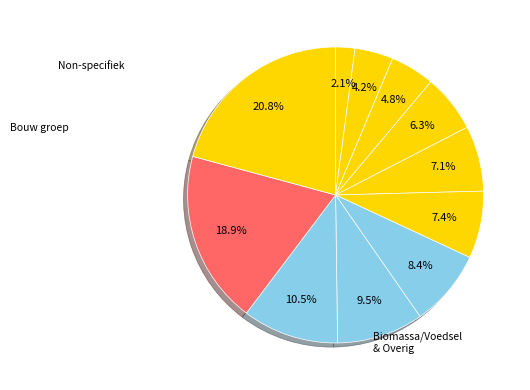

How many slices are in this pie chart?

11